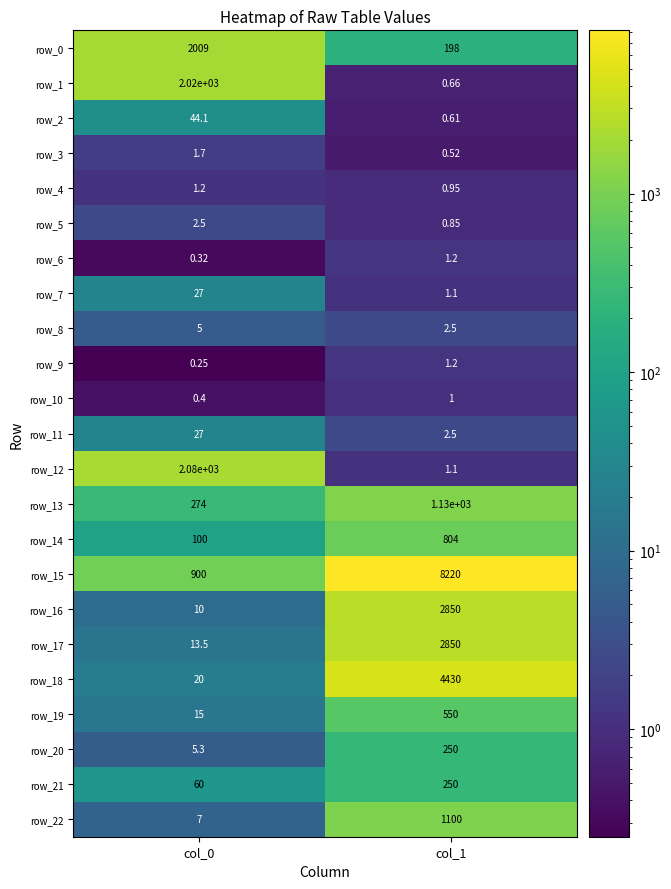

Is the value of row_7 at col_1 greater than the value of row_1 at col_1?

Yes